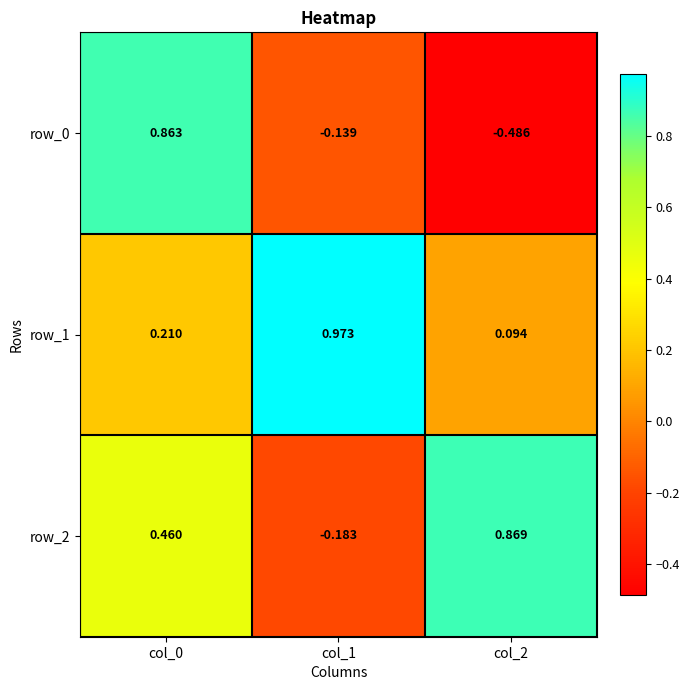

The value of row_1 at col_1 is 1.7. True or false?

False